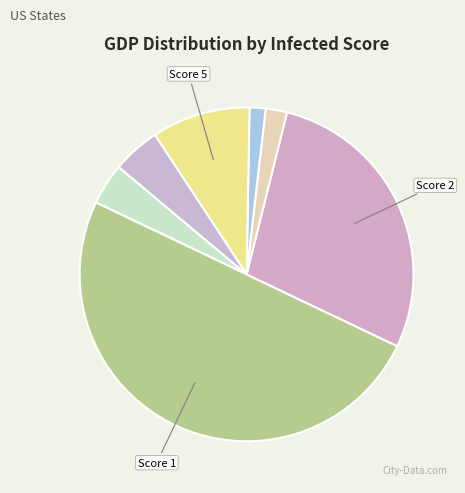

Which category accounts for the majority?

1